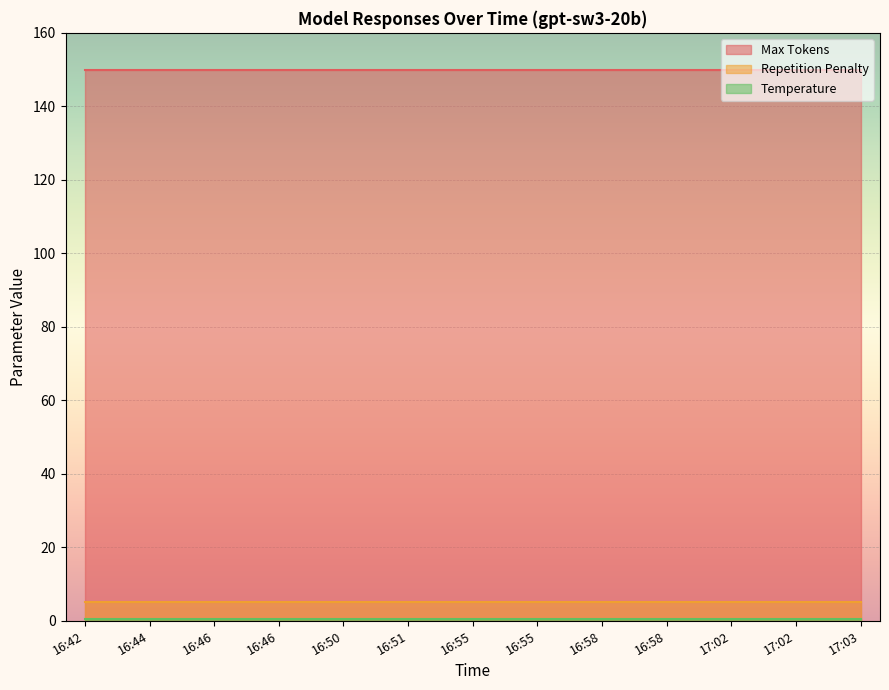

True or false: Temperature and Max Tokens intersect in this chart.

False